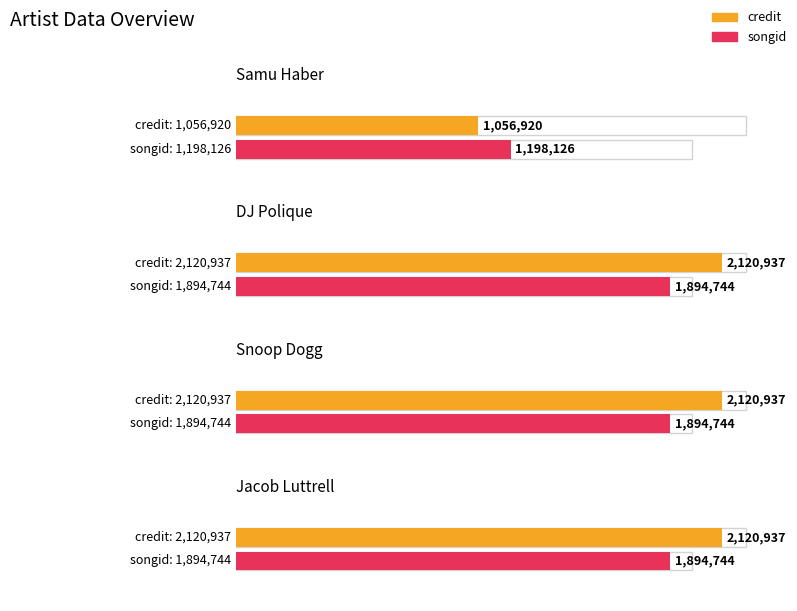

Which category has the highest value in the songid series?

DJ Polique